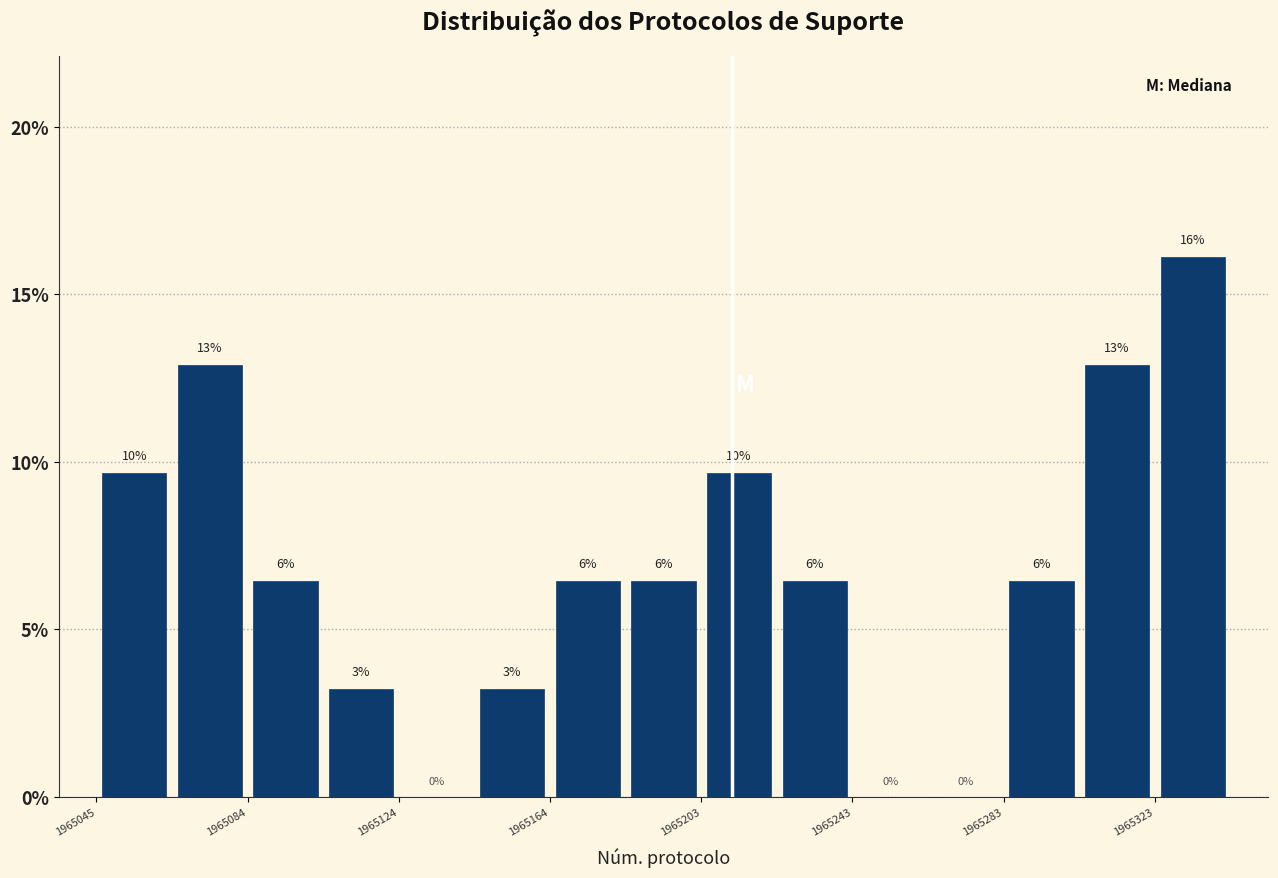

Around what value on the x-axis is the tallest bar? Give the approximate position of its centre, as read against the axis.

1965335